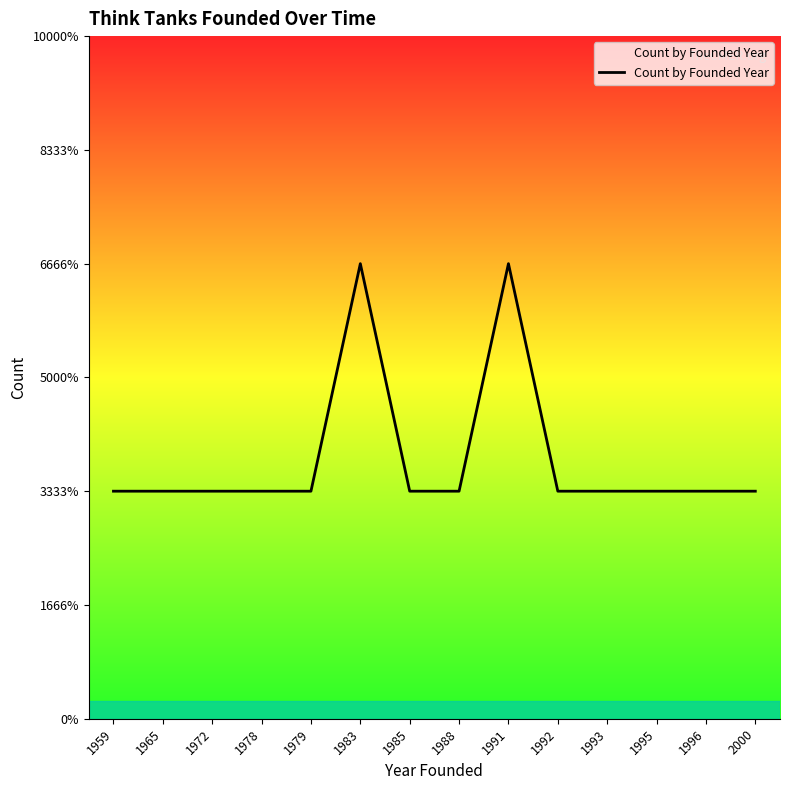

The value at 2000 is 1. True or false?

True